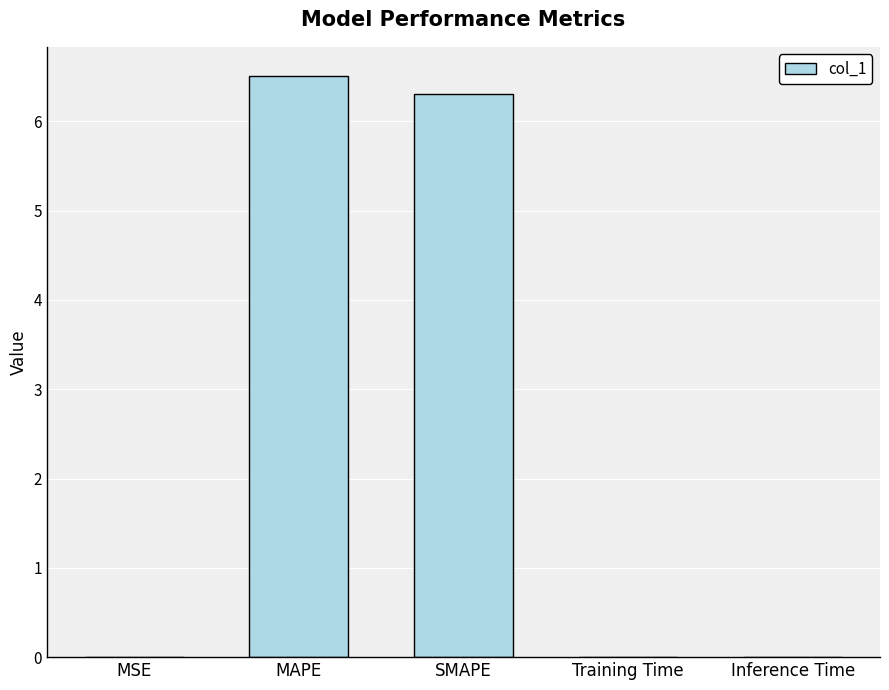

Which has a higher value, SMAPE or MAPE?

MAPE